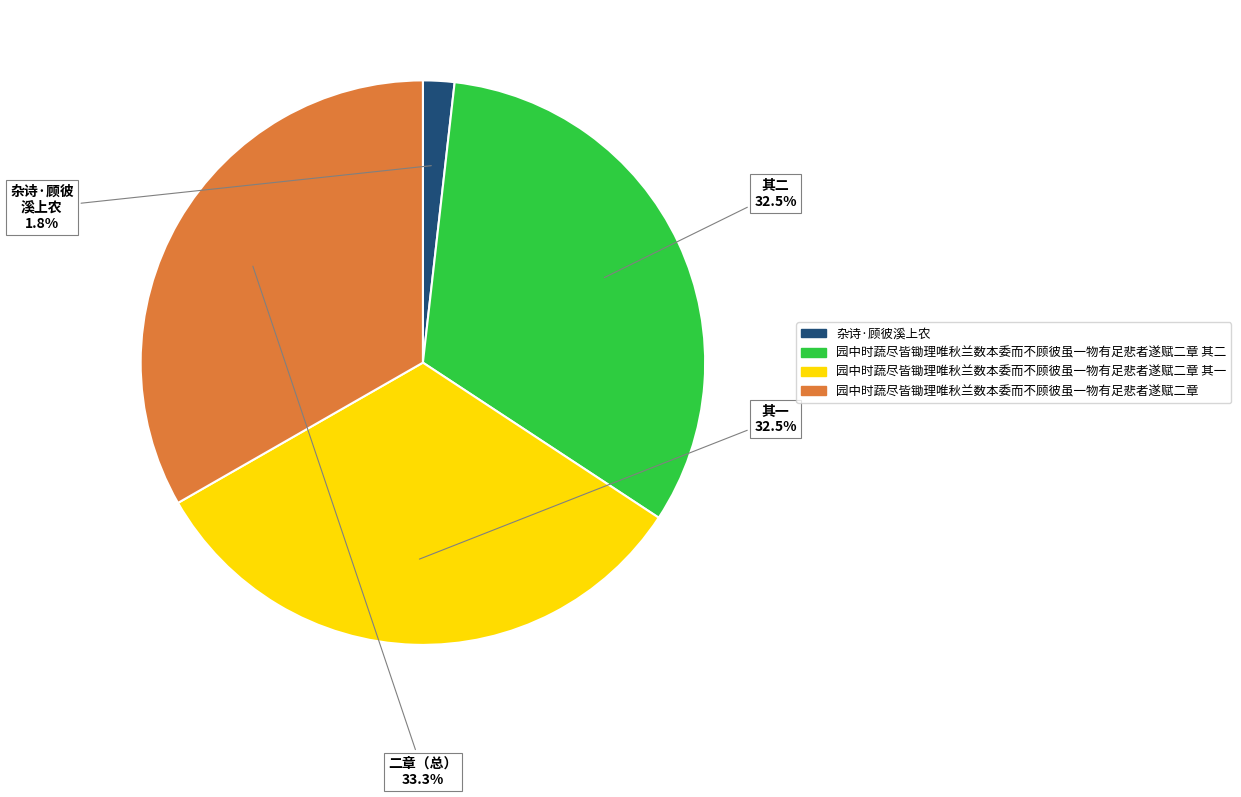

Is there any slice that represents more than half of the pie?

No